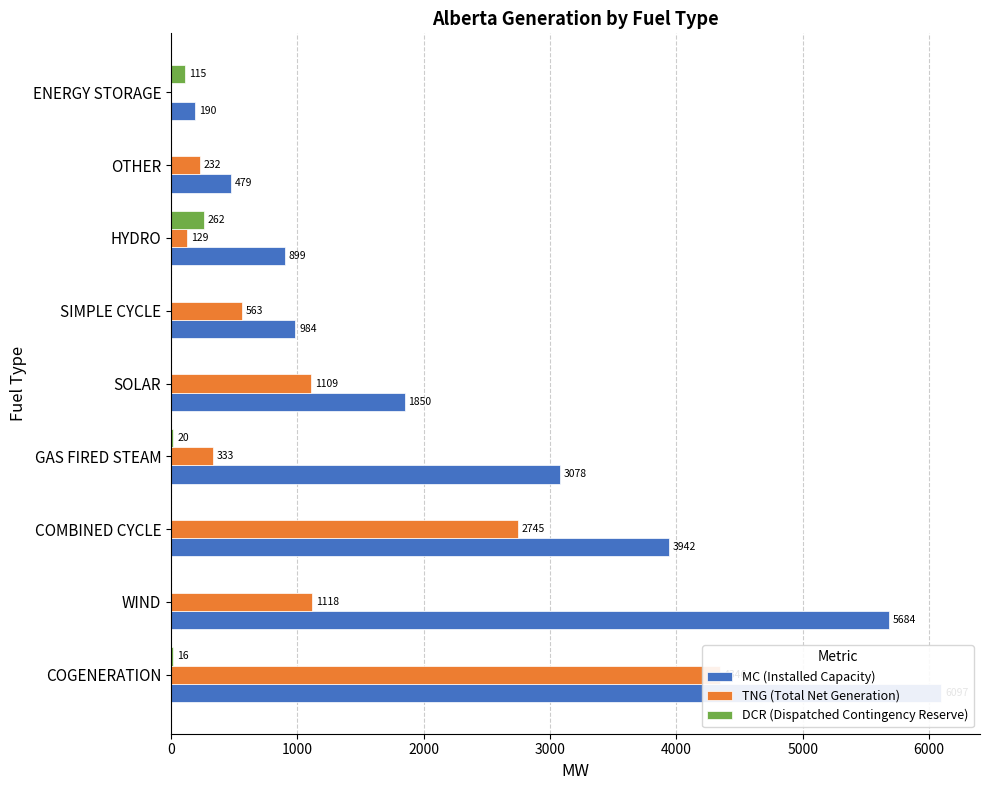

At how many categories does at least one series exceed 425?

8